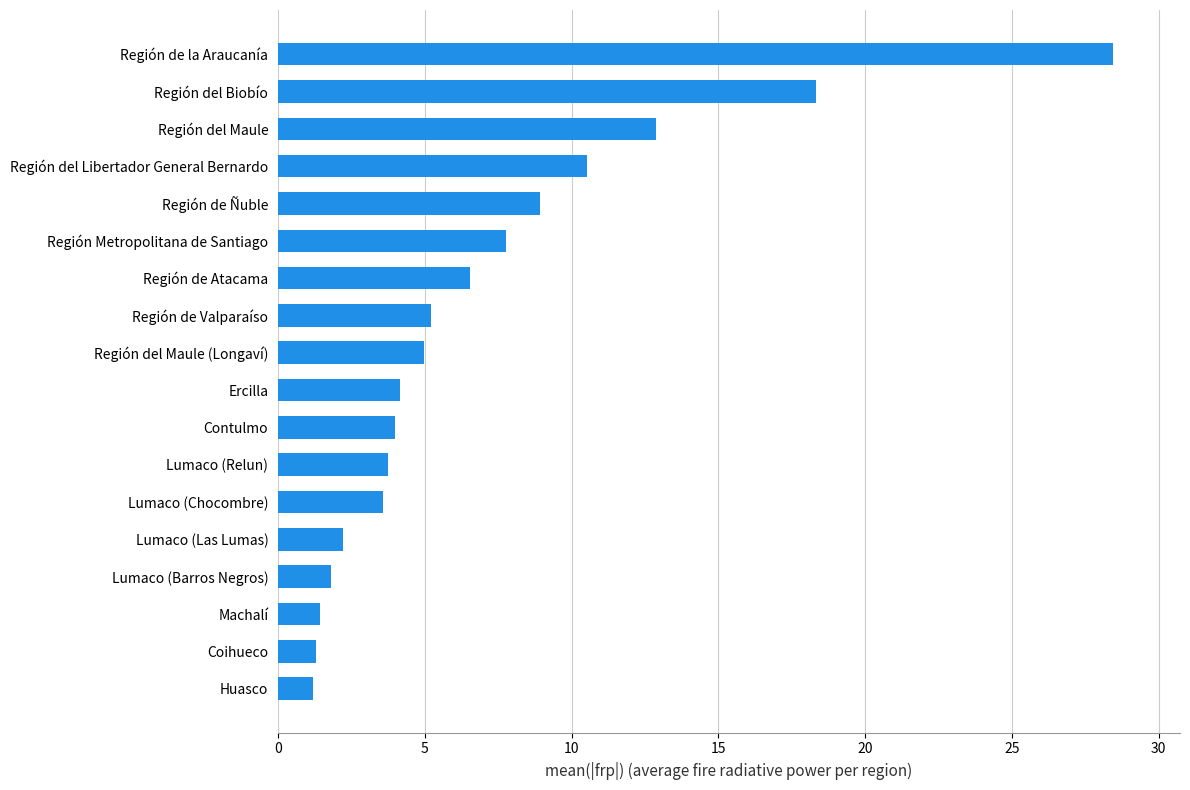

True or false: the data shows 21.4 at Región del Maule.

False